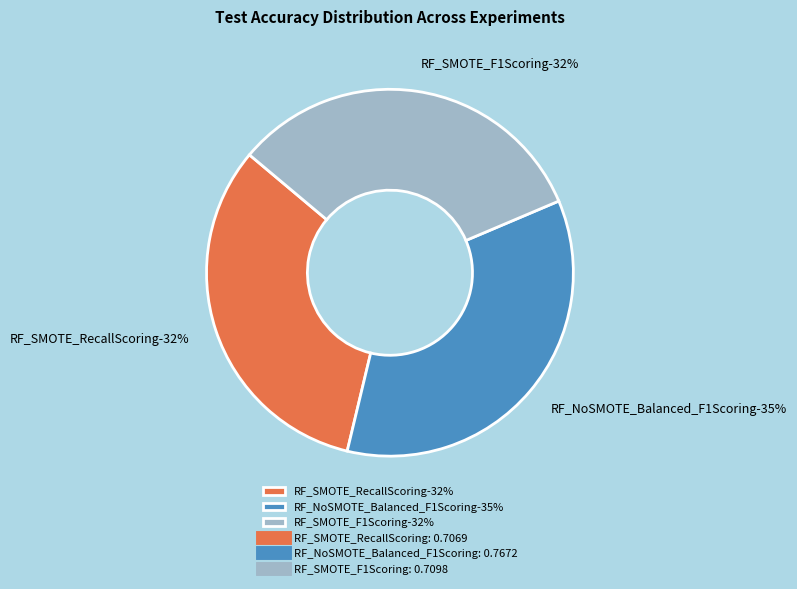

To the nearest percent, what is the difference between the RF_NoSMOTE_Balanced_F1Scoring and RF_SMOTE_RecallScoring slice percentages?

3%